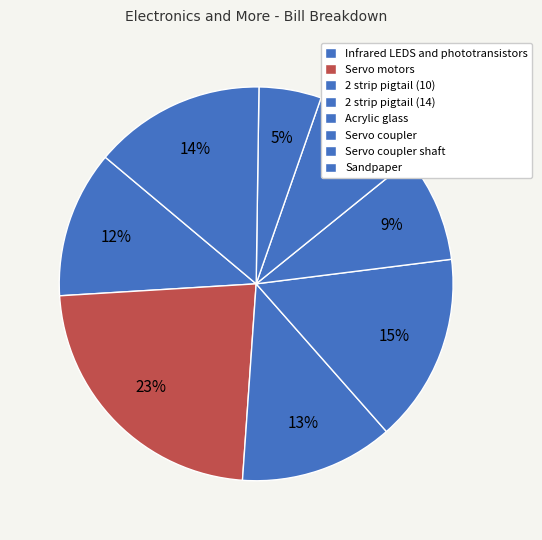

How many slices are in this pie chart?

8